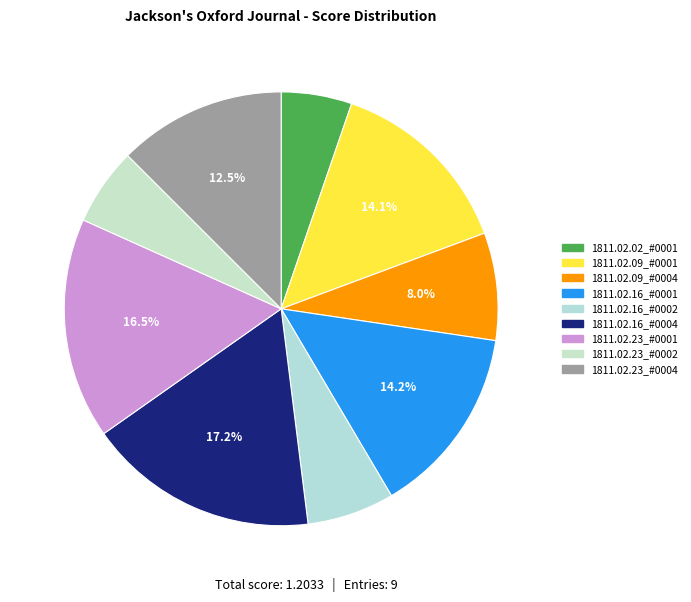

Count the number of slices in the pie.

9